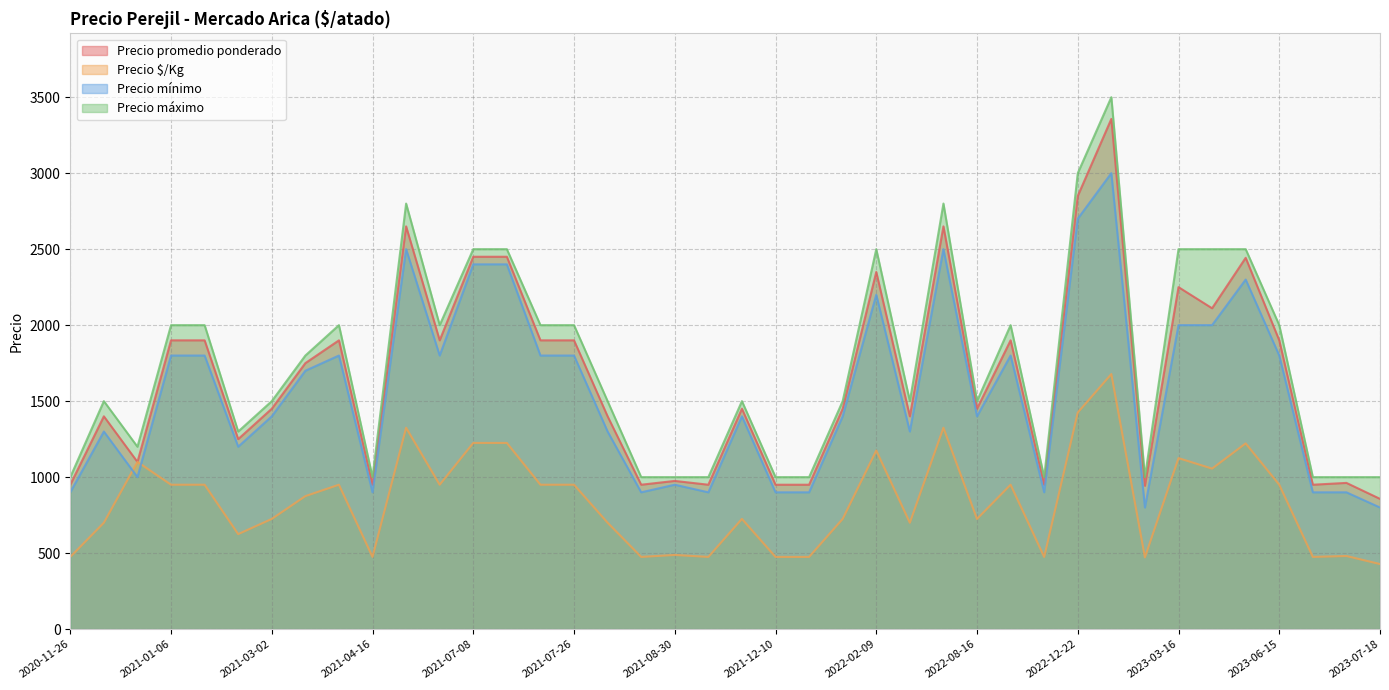

What is the maximum value shown in the chart?

3500